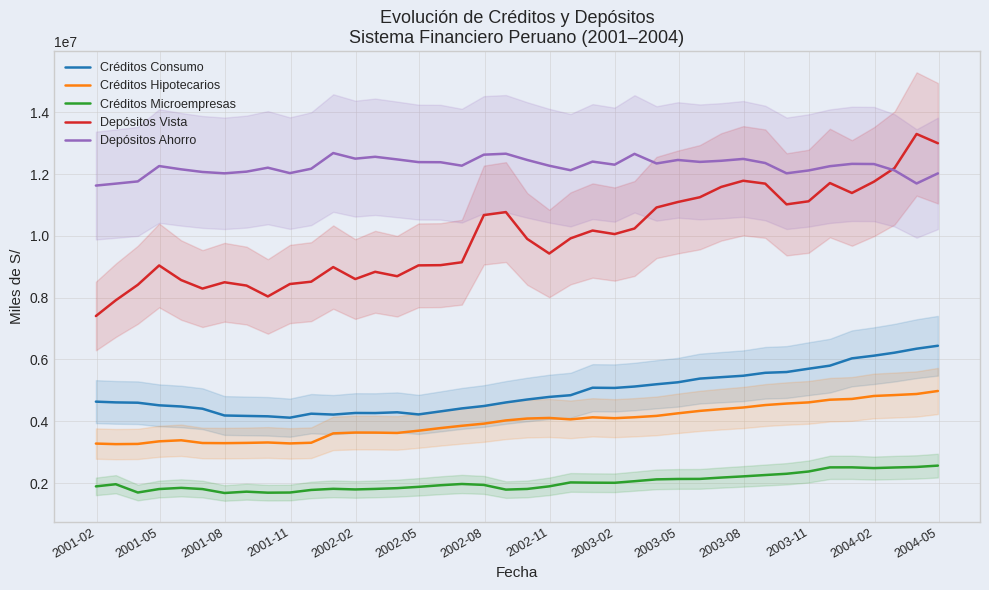

True or false: Créditos Hipotecarios and Depósitos Vista intersect in this chart.

False